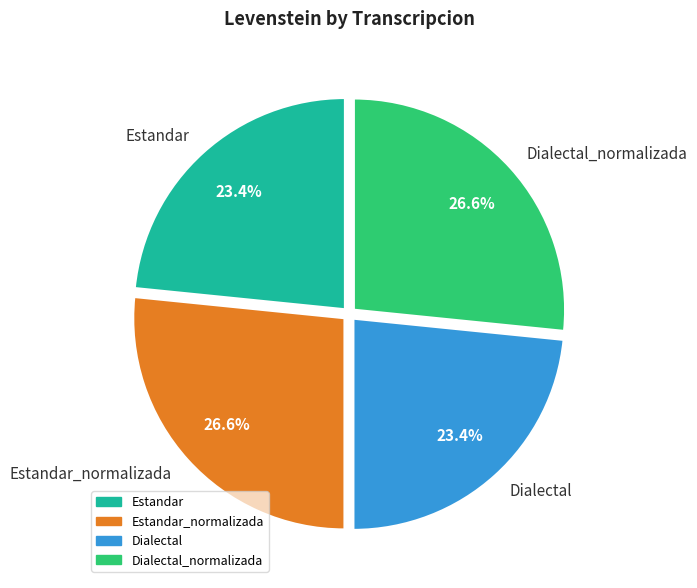

How many segments does this pie chart have?

4